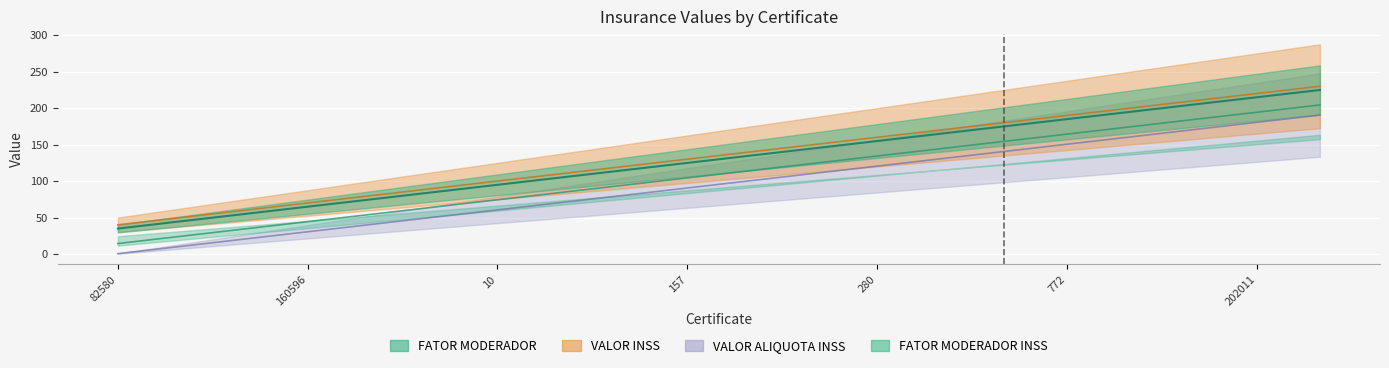

Rank the categories by FATOR MODERADOR INSS value from lowest to highest.

82580, 10561, 131611, 160596, 129413, 8683, 10, 2900, 7906, 157, 82581, 1280, 280, 122676, 35506, 772, 8651, 35507, 202011, 80095